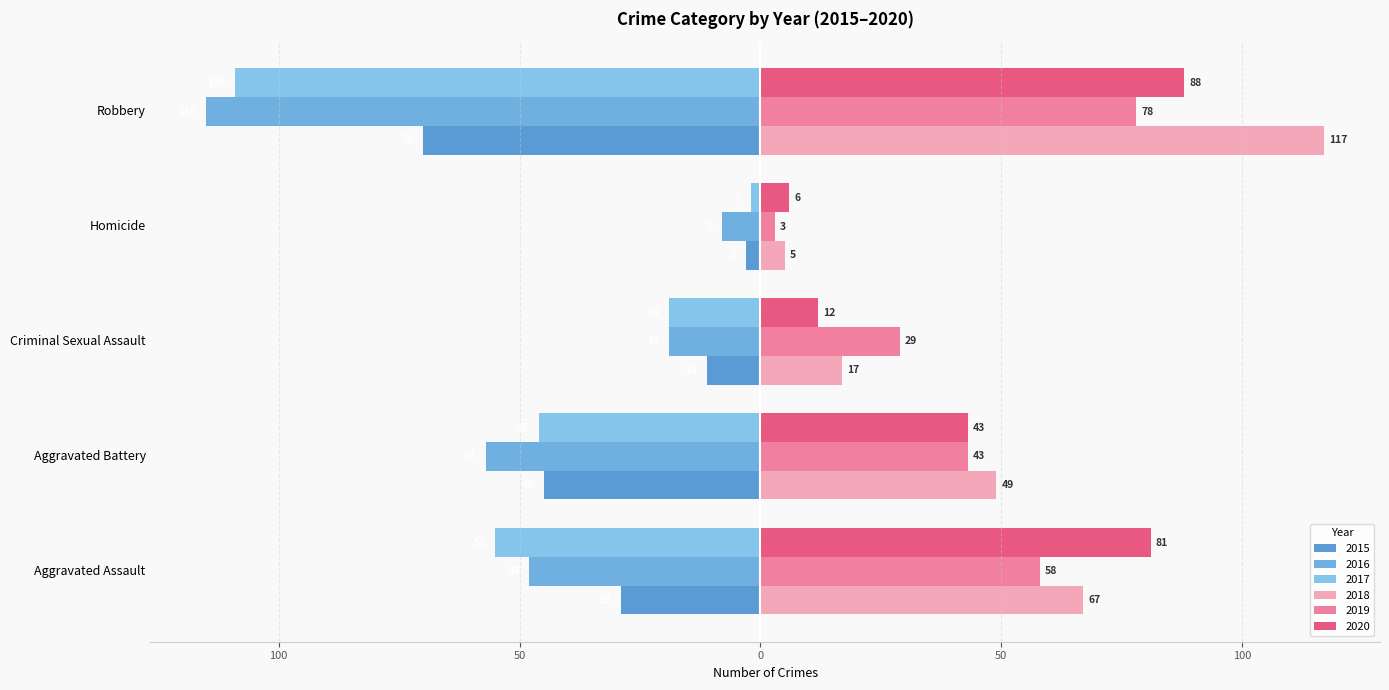

What is the difference between the maximum and minimum values in the 2020 series?

82